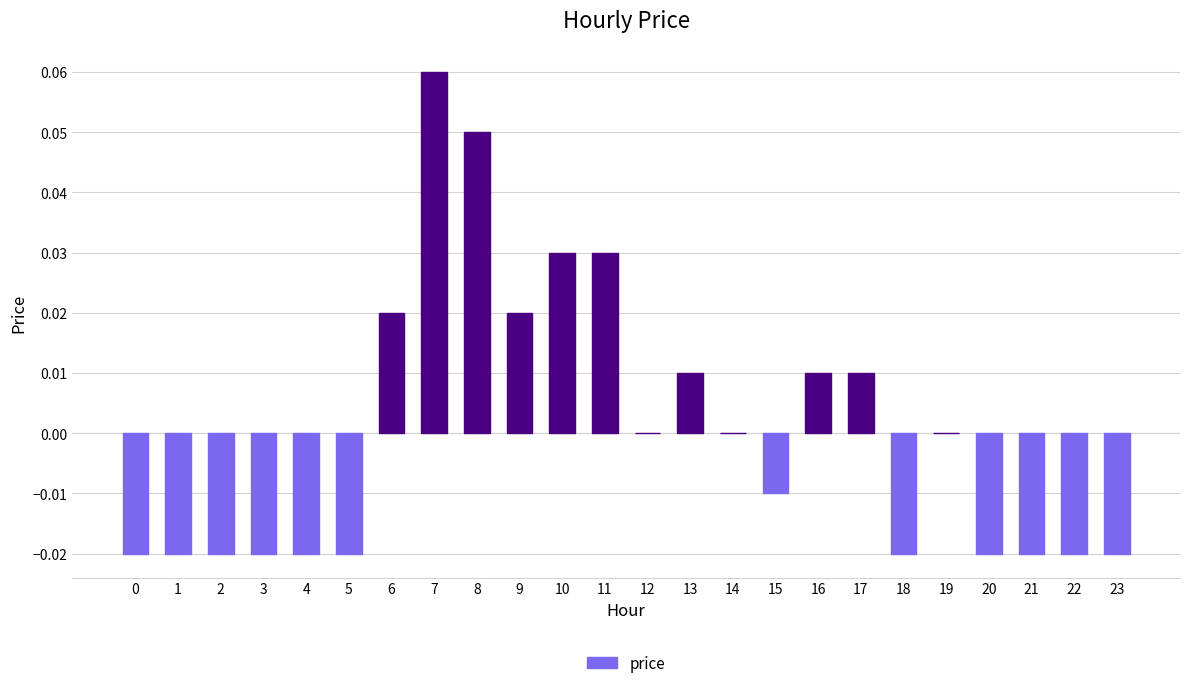

The chart shows a value of -0.0 at 15. True or false?

True